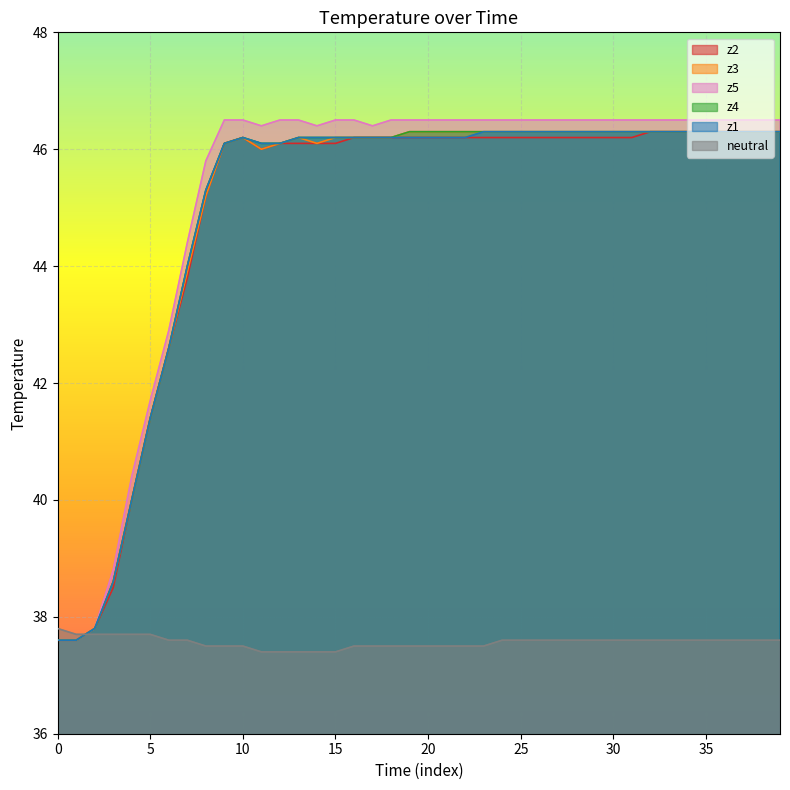

Reading left to right, list all the values displayed in this chart.

z2: 37.6	37.6	37.8	38.5	40.0	41.4	42.6	43.8	45.2	46.1	46.2	46.0	46.1	46.1	46.1	46.1	46.2	46.2	46.2	46.2	46.2	46.2	46.2	46.2	46.2	46.2	46.2	46.2	46.2	46.2	46.2	46.2	46.3	46.3	46.3	46.3	46.3	46.3	46.3	46.3
z3: 37.6	37.6	37.8	38.6	40.0	41.4	42.6	43.9	45.2	46.1	46.2	46.0	46.1	46.2	46.1	46.2	46.2	46.2	46.2	46.3	46.3	46.3	46.3	46.3	46.3	46.3	46.3	46.3	46.3	46.3	46.3	46.3	46.3	46.3	46.3	46.3	46.3	46.3	46.3	46.3
z5: 37.6	37.6	37.8	38.8	40.4	41.7	42.9	44.4	45.8	46.5	46.5	46.4	46.5	46.5	46.4	46.5	46.5	46.4	46.5	46.5	46.5	46.5	46.5	46.5	46.5	46.5	46.5	46.5	46.5	46.5	46.5	46.5	46.5	46.5	46.5	46.5	46.5	46.5	46.5	46.5
z4: 37.6	37.6	37.8	38.6	40.0	41.4	42.6	44.0	45.3	46.1	46.2	46.1	46.1	46.2	46.2	46.2	46.2	46.2	46.2	46.3	46.3	46.3	46.3	46.3	46.3	46.3	46.3	46.3	46.3	46.3	46.3	46.3	46.3	46.3	46.3	46.3	46.3	46.3	46.3	46.3
z1: 37.6	37.6	37.8	38.6	40.0	41.4	42.6	44.0	45.3	46.1	46.2	46.1	46.1	46.2	46.2	46.2	46.2	46.2	46.2	46.2	46.2	46.2	46.2	46.3	46.3	46.3	46.3	46.3	46.3	46.3	46.3	46.3	46.3	46.3	46.3	46.3	46.3	46.3	46.3	46.3
neutral: 37.8	37.7	37.7	37.7	37.7	37.7	37.6	37.6	37.5	37.5	37.5	37.4	37.4	37.4	37.4	37.4	37.5	37.5	37.5	37.5	37.5	37.5	37.5	37.5	37.6	37.6	37.6	37.6	37.6	37.6	37.6	37.6	37.6	37.6	37.6	37.6	37.6	37.6	37.6	37.6